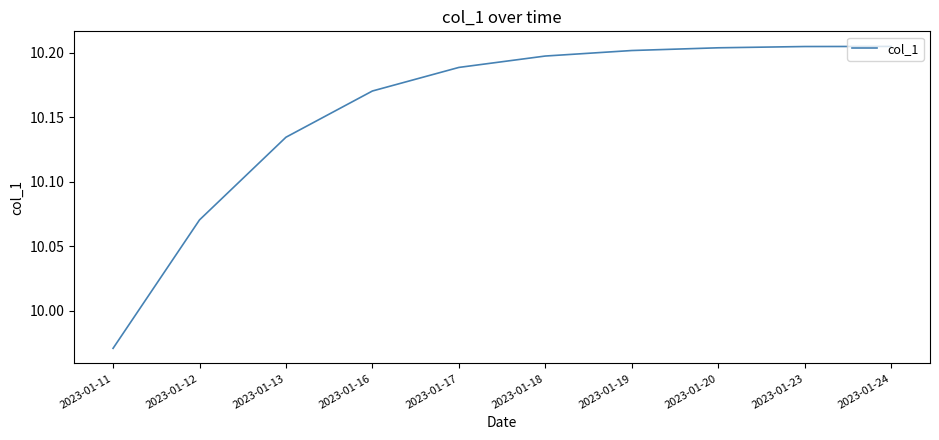

What is the ratio of the value at 2023-01-23 to the value at 2023-01-20?

1.0